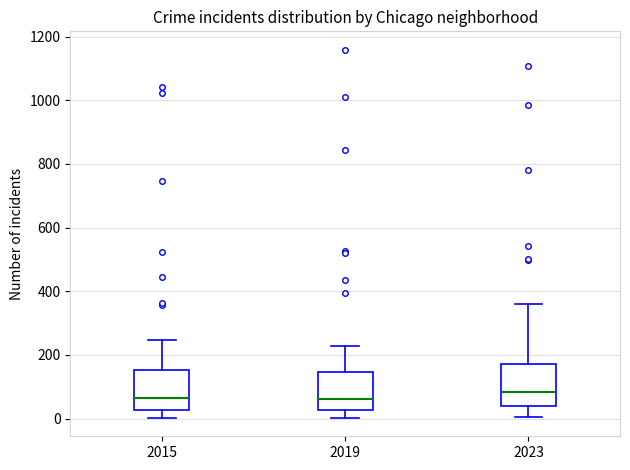

Reading left to right, read every box against the y-axis: the position of its median line, the range the box covers, and the ends of its whiskers. The values are not printed on the chart, so give them approximately, as read against the axis.

2015: median 60, box 20 to 160, whiskers 0 to 240
2019: median 60, box 20 to 140, whiskers 0 to 220
2023: median 80, box 40 to 180, whiskers 0 to 360